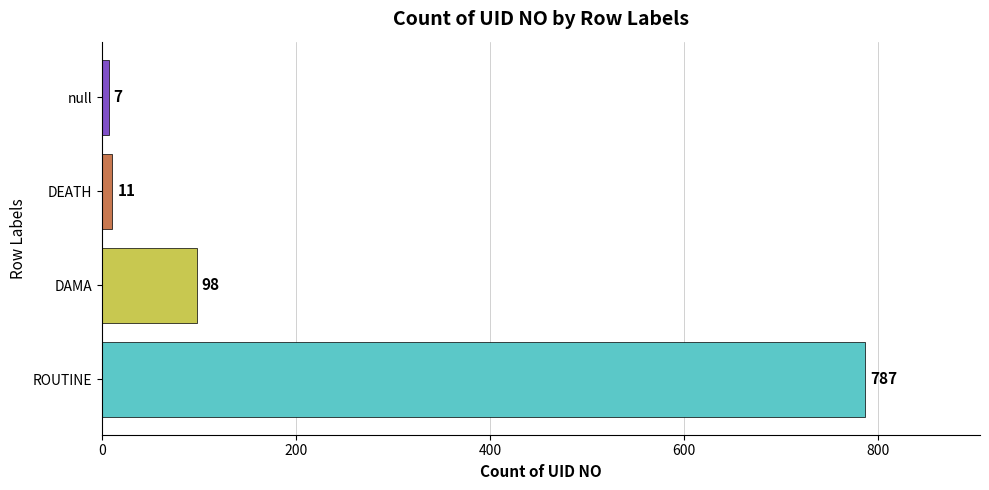

What is the difference between the maximum and minimum values?

780